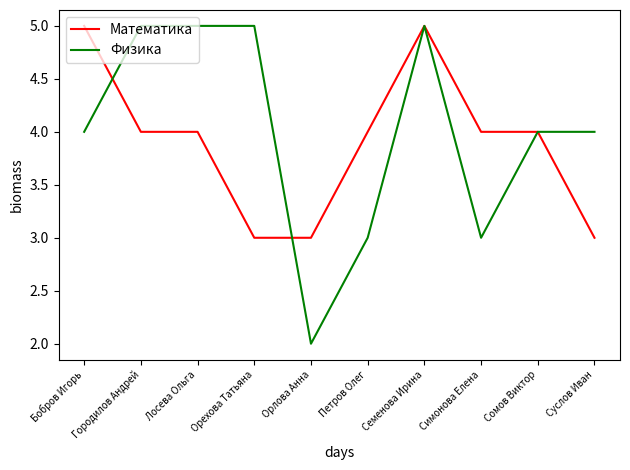

The value of Математика at Сомов Виктор is 4. True or false?

True